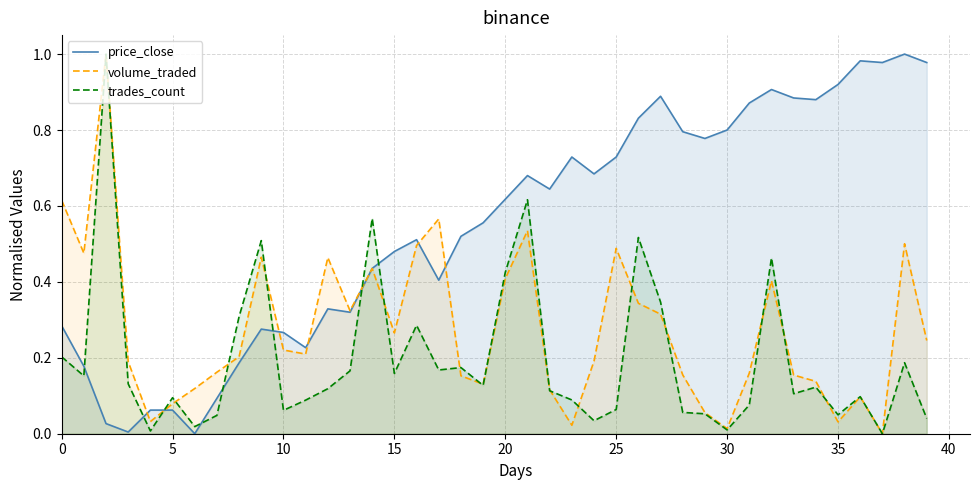

Between 26 and 25, which is larger?

26